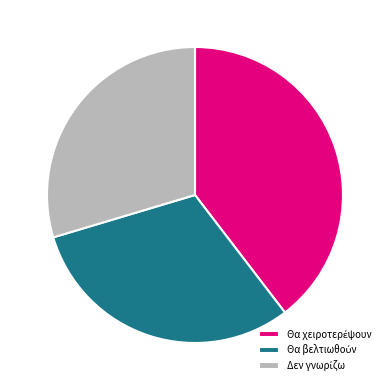

Is there any slice that represents more than half of the pie?

No